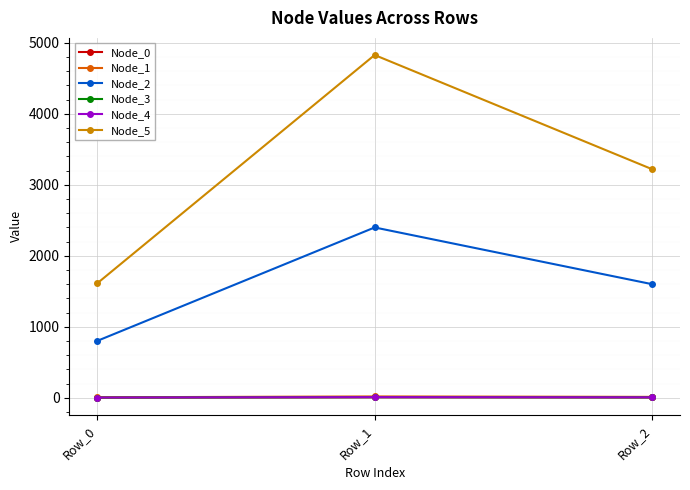

At how many categories does at least one series exceed 2292?

2